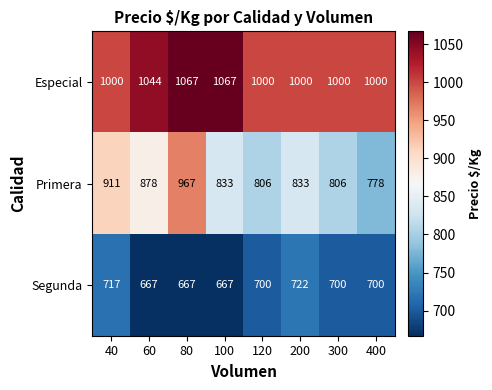

Rank the series by their average value, from lowest to highest.

Segunda, Primera, Especial